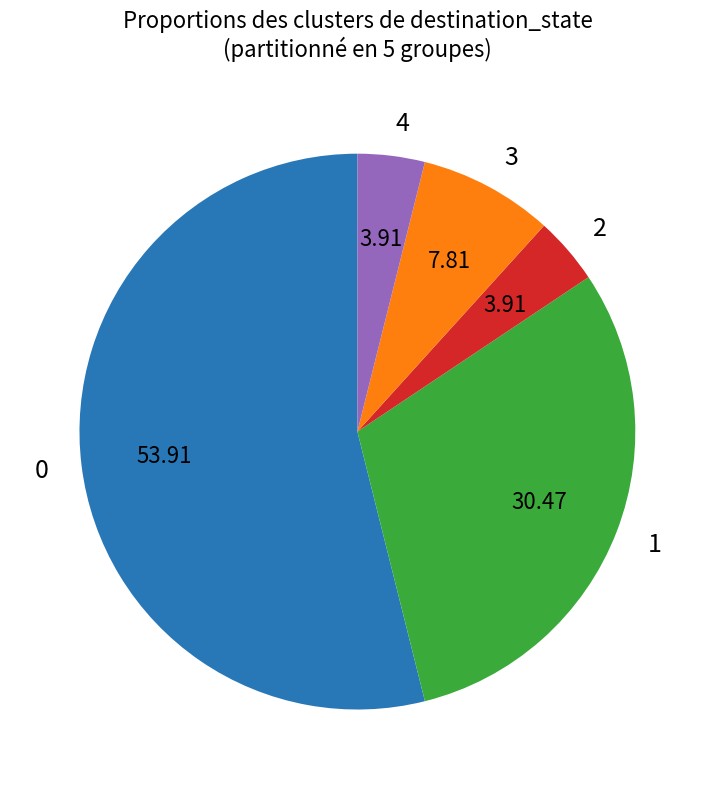

How many slices are in this pie chart?

5